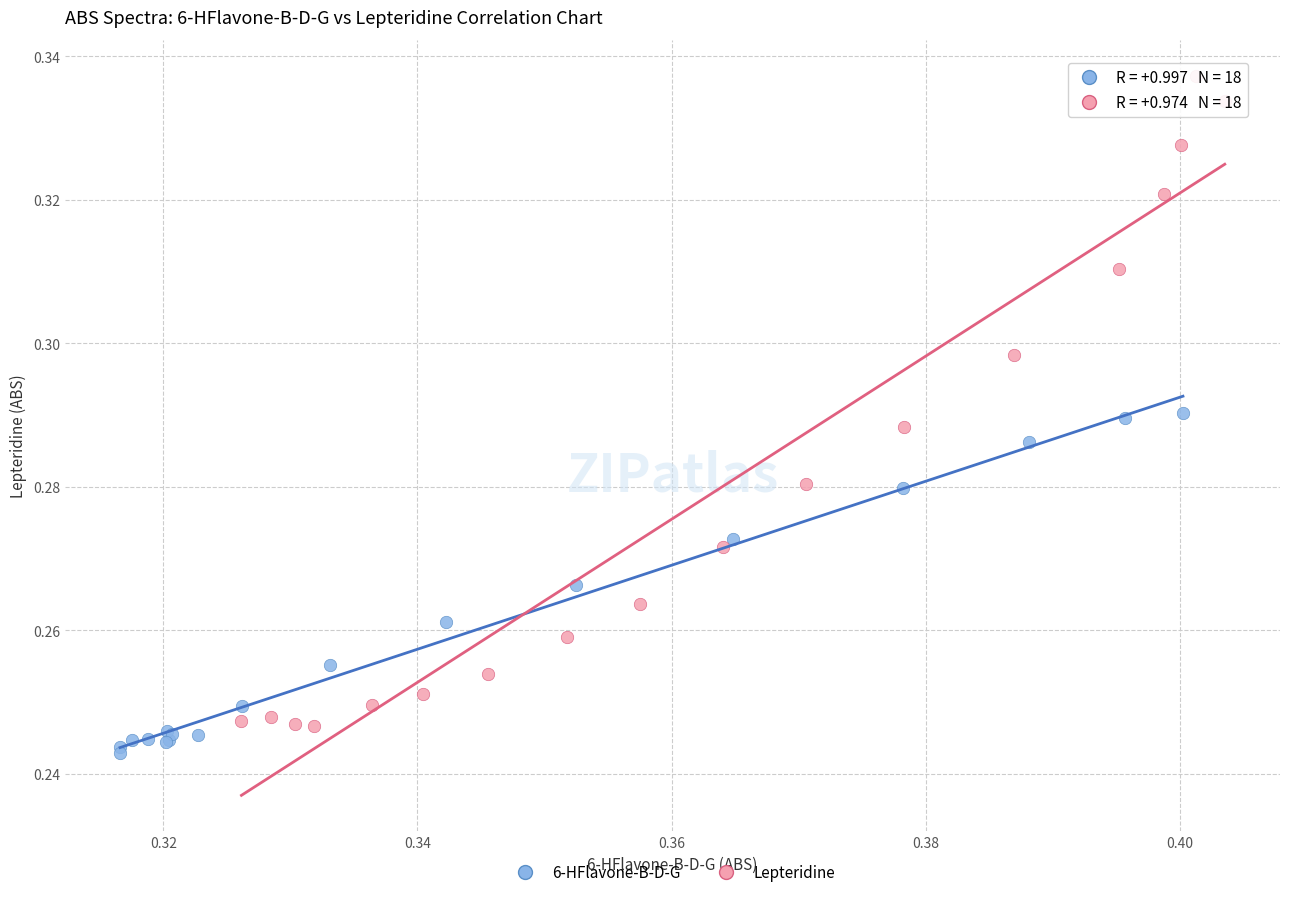

Which series has the largest Y range (max minus min)?

Lepteridine